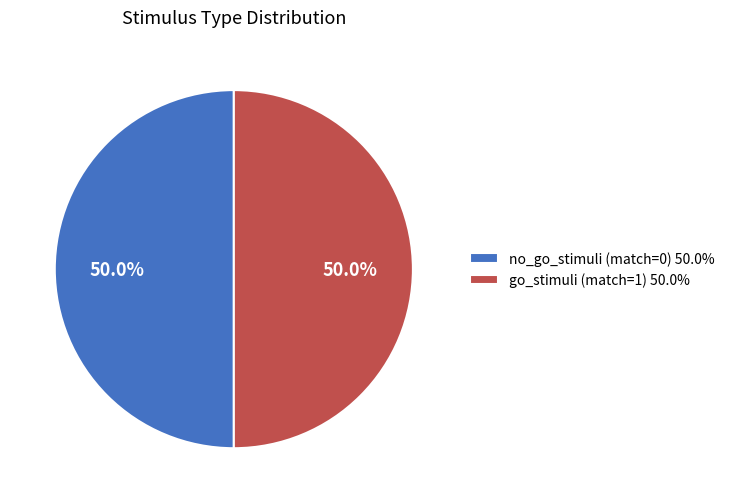

What percentage is the go_stimuli (match=1) slice, to the nearest percent?

50%